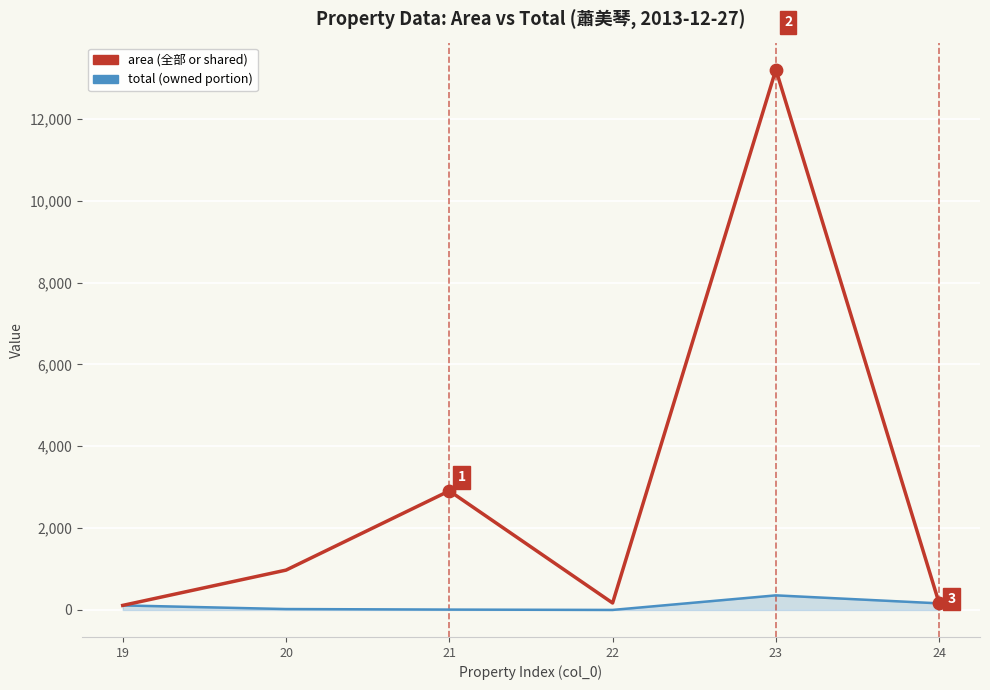

What is the total value across all series at 22?

170.8